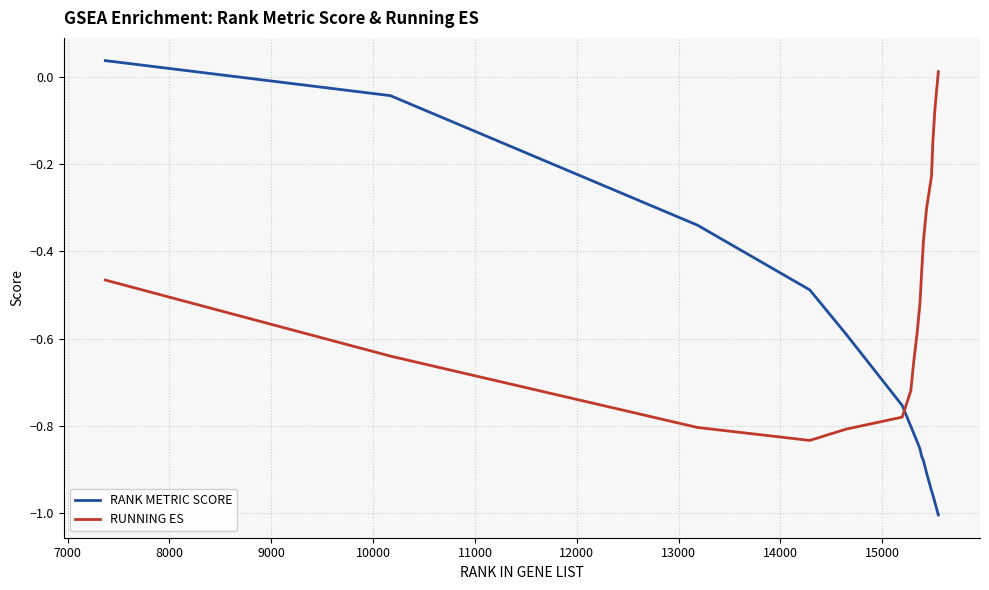

Which series has the largest total across all categories?

RUNNING ES